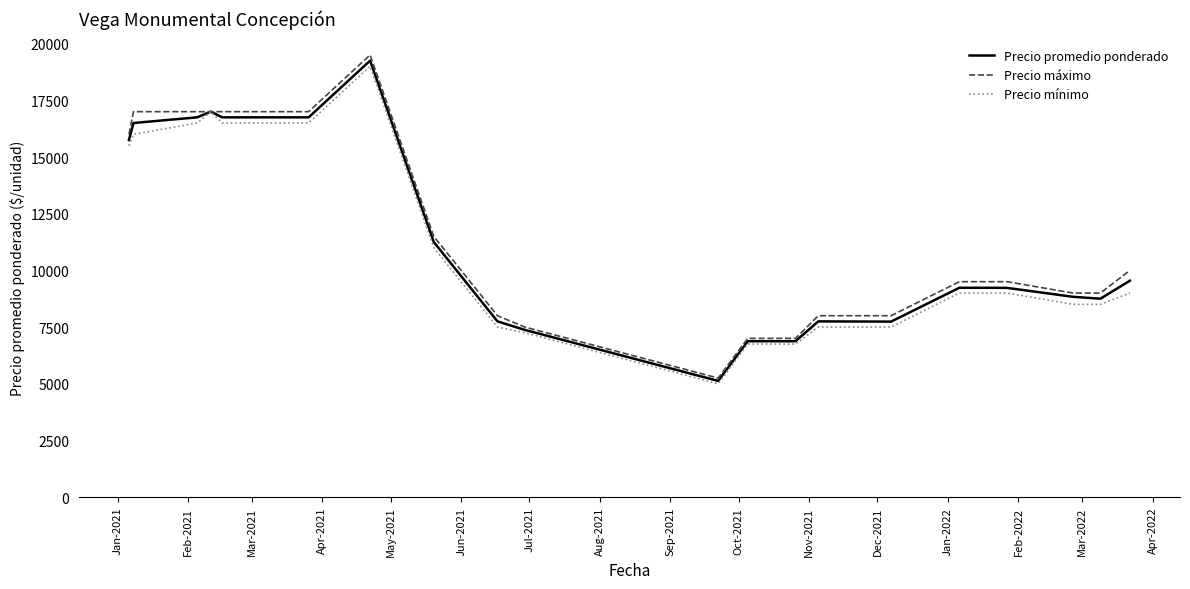

How many lines are shown in the chart?

3